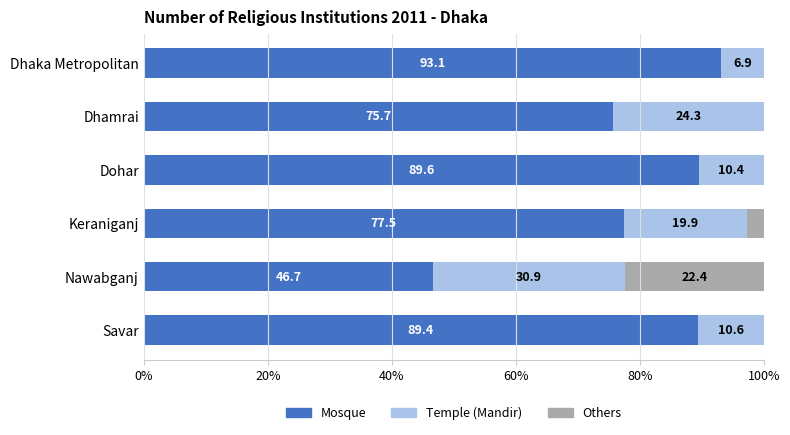

Read the Mosque value at Dhaka Metropolitan.

93.1